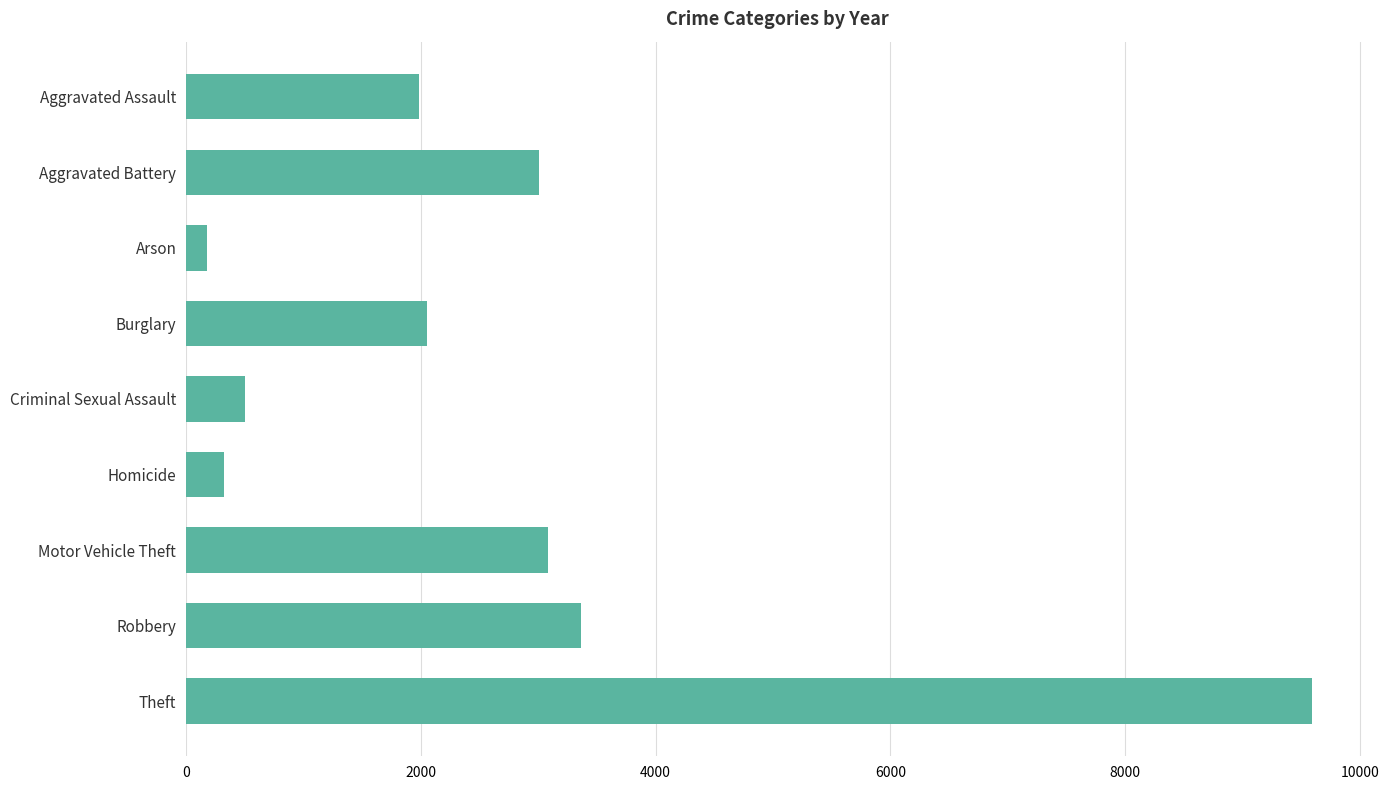

Reading top to bottom, list all the values displayed in this chart.

1981	3005	180	2055	506	325	3084	3360	9590